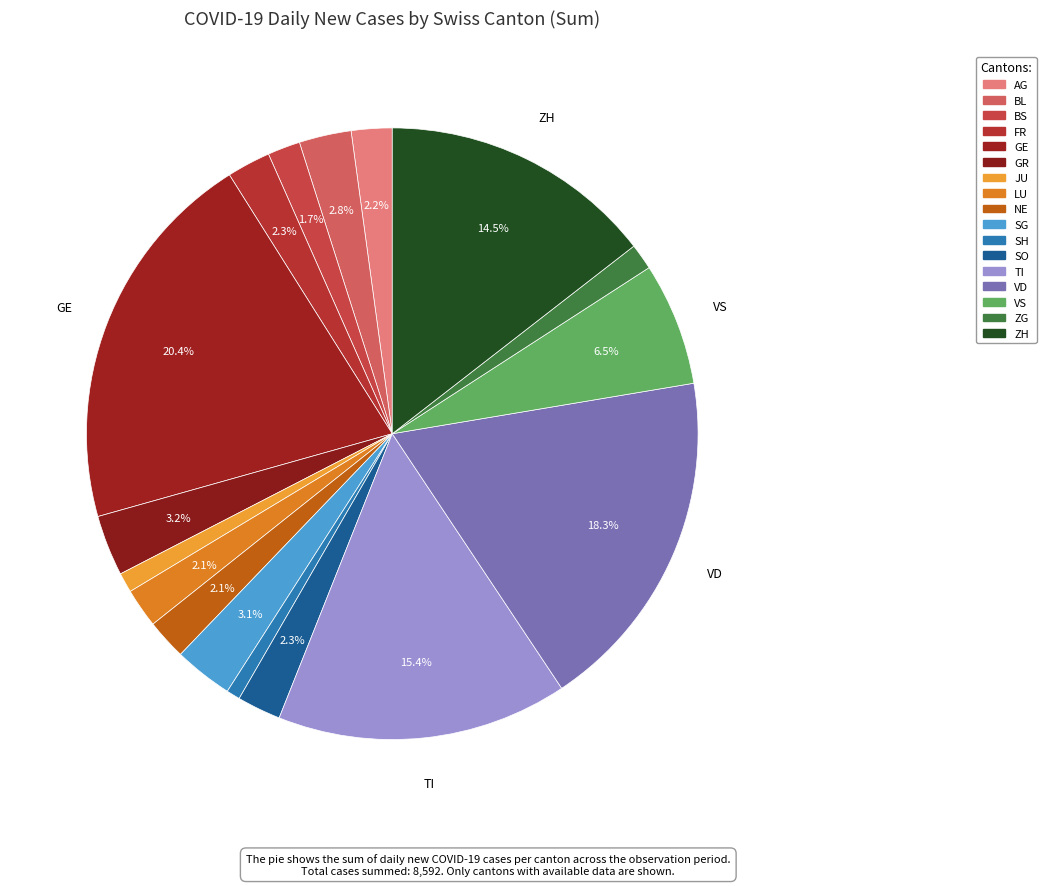

Is it true that JU is 1% of the pie?

True